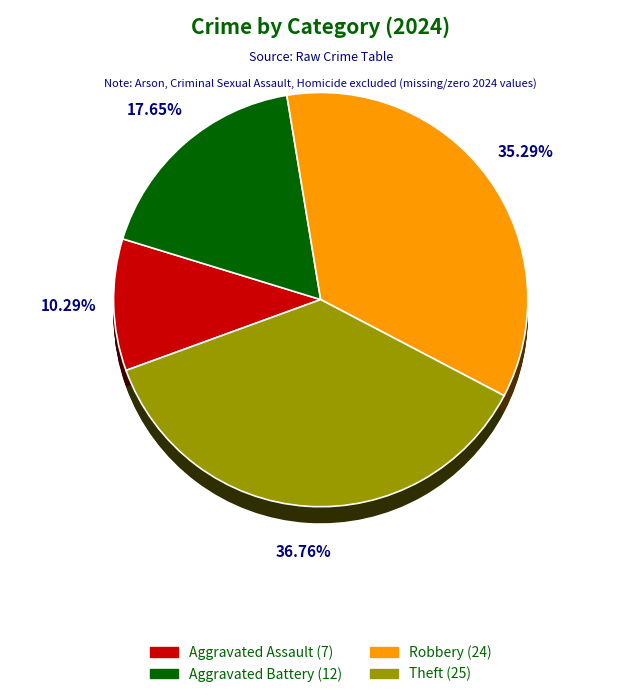

Approximately how many times larger is the value at Robbery compared to Aggravated Assault?

3.4